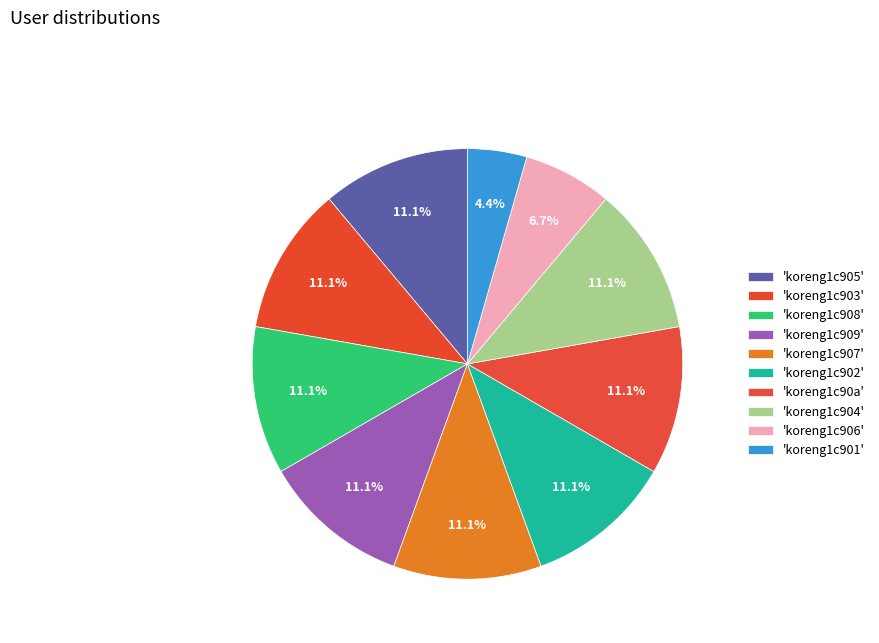

Rank the categories by value from highest to lowest.

koreng1c905, koreng1c903, koreng1c908, koreng1c909, koreng1c907, koreng1c902, koreng1c90a, koreng1c904, koreng1c906, koreng1c901